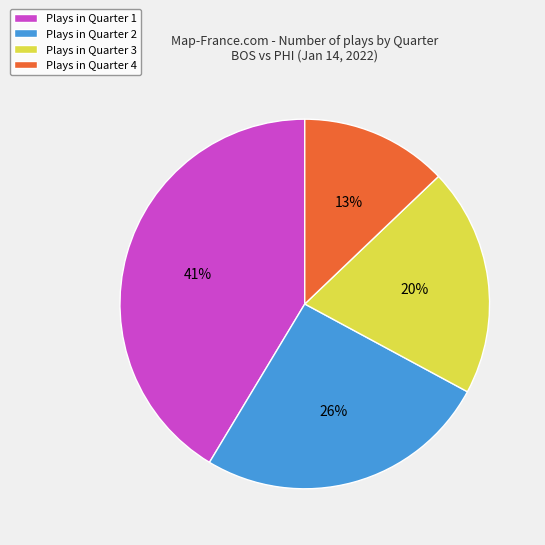

To the nearest percent, what portion does Plays in Quarter 1 represent?

41%